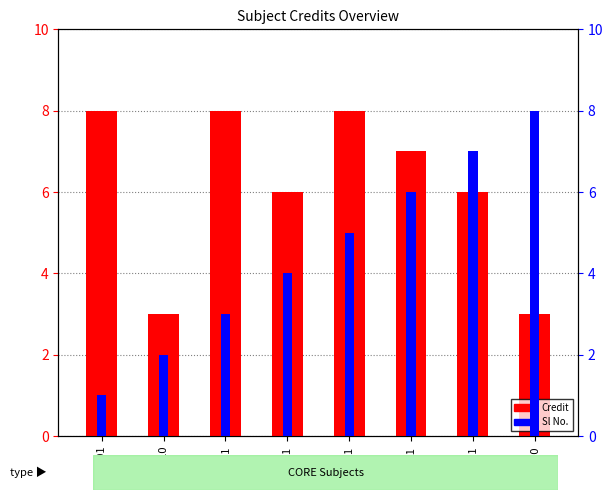

Is it true that Sl No. equals 1 at CH110?

False